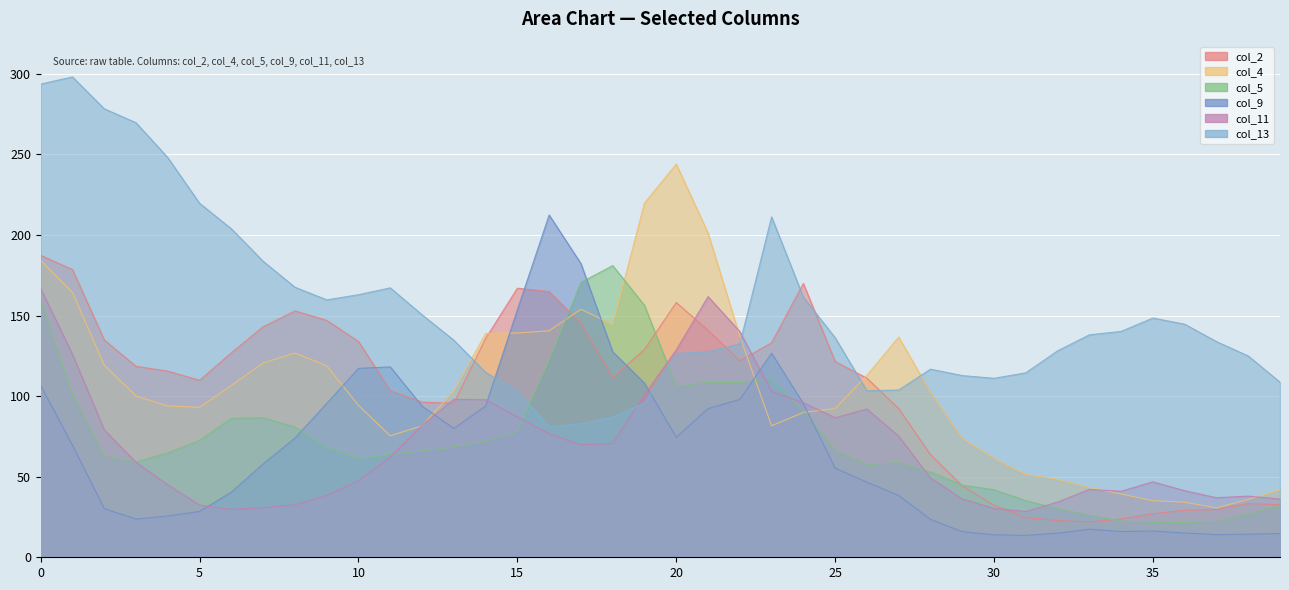

At which label is col_13 closest to 189?

7